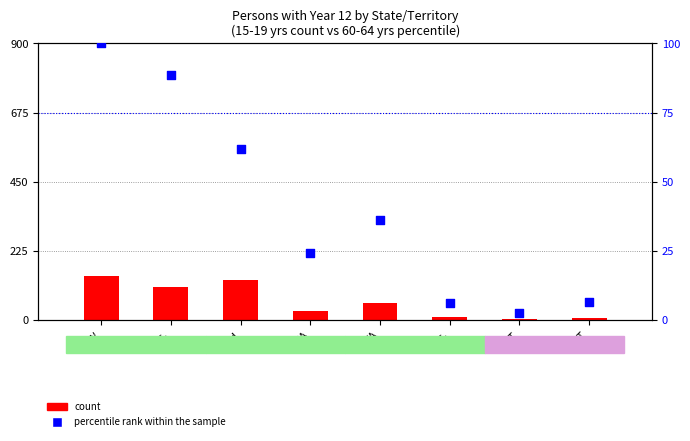

Is the value of count at ACT greater than the value of percentile rank within the sample at NT?

Yes